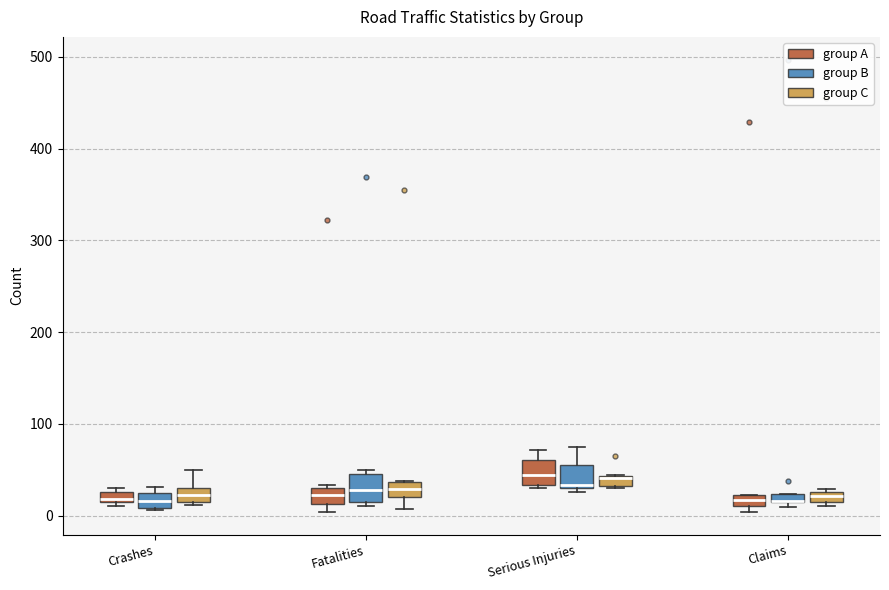

Where is the upper edge of the box for Crashes (group C) on the y-axis? The values are not printed on the chart, so give them approximately, as read against the axis.

30